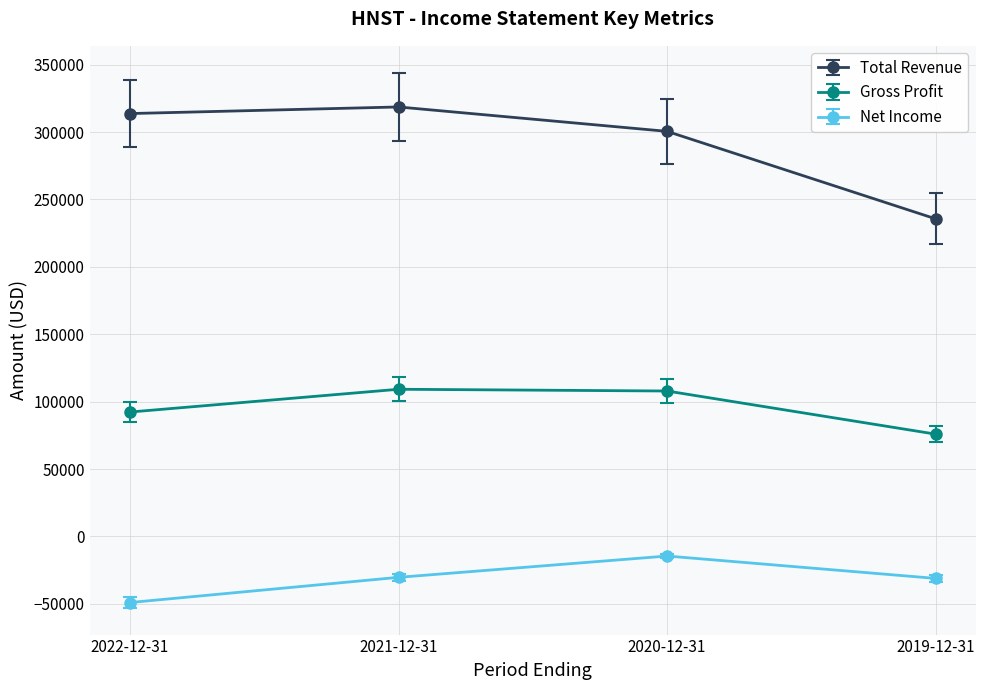

Which series has the largest total across all categories?

Total Revenue